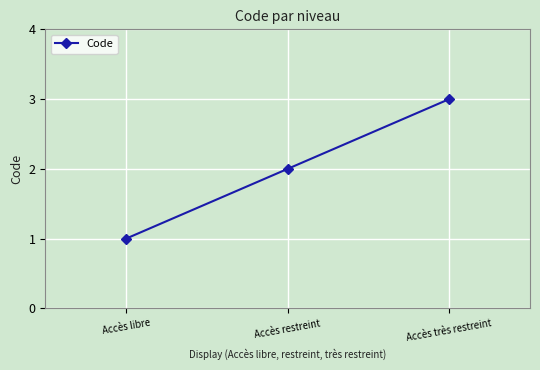

What is the approximate value at Accès très restreint?

3